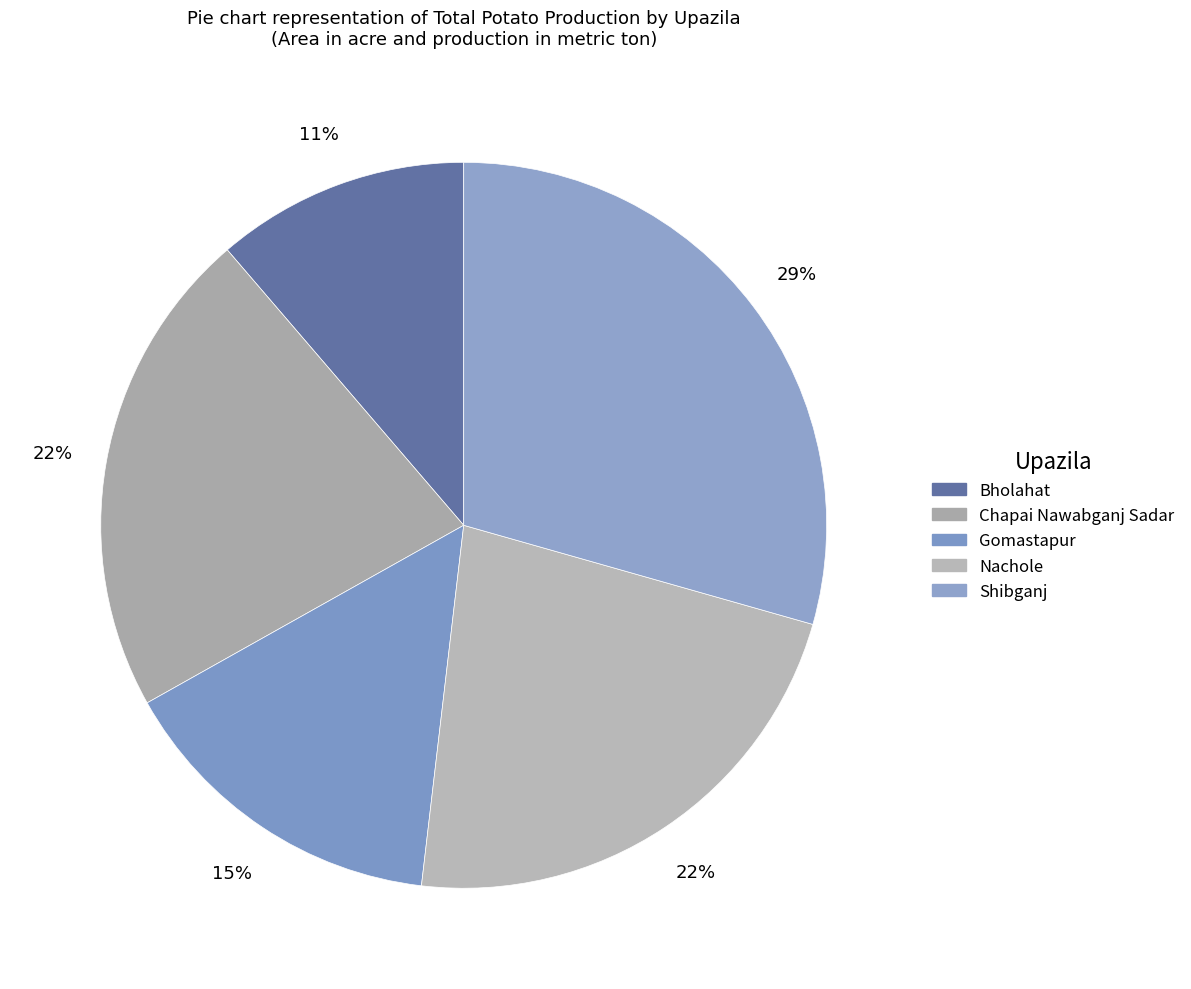

How many slices are in this pie chart?

5